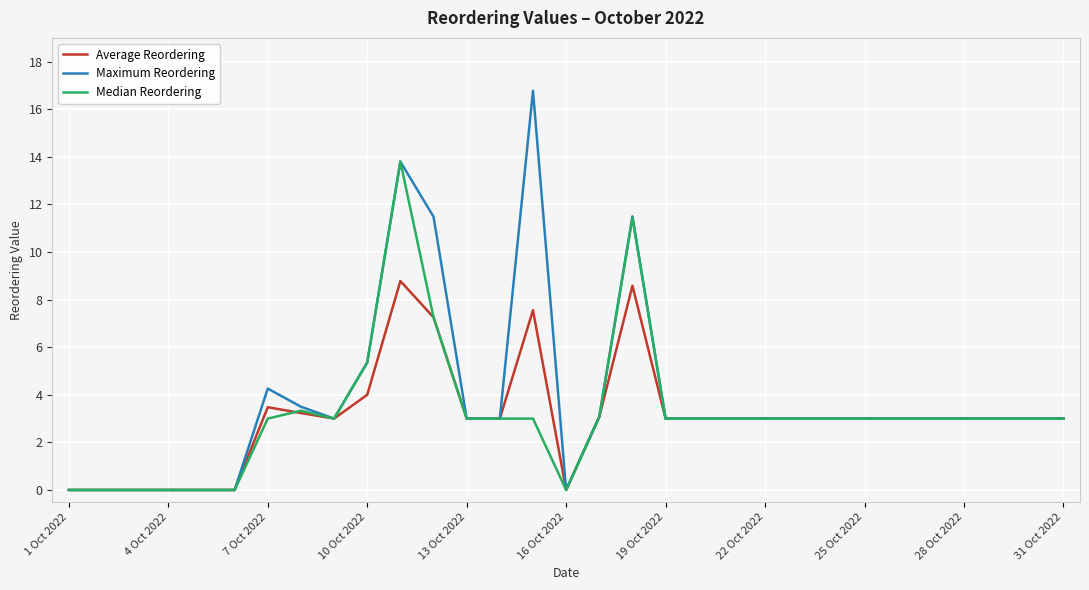

Which series has the largest range (max minus min)?

Maximum Reordering